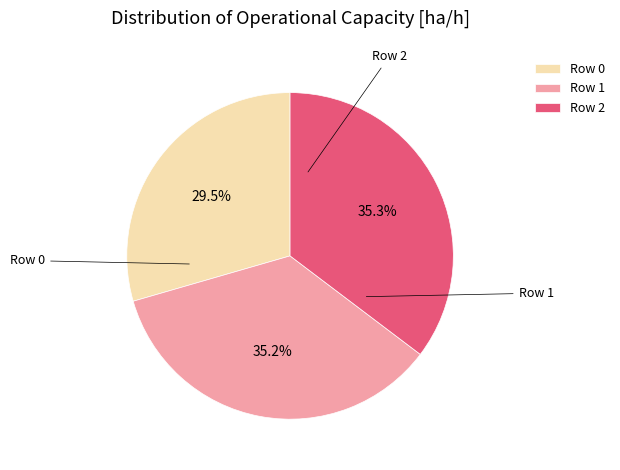

Which slice is the smallest?

Row 0